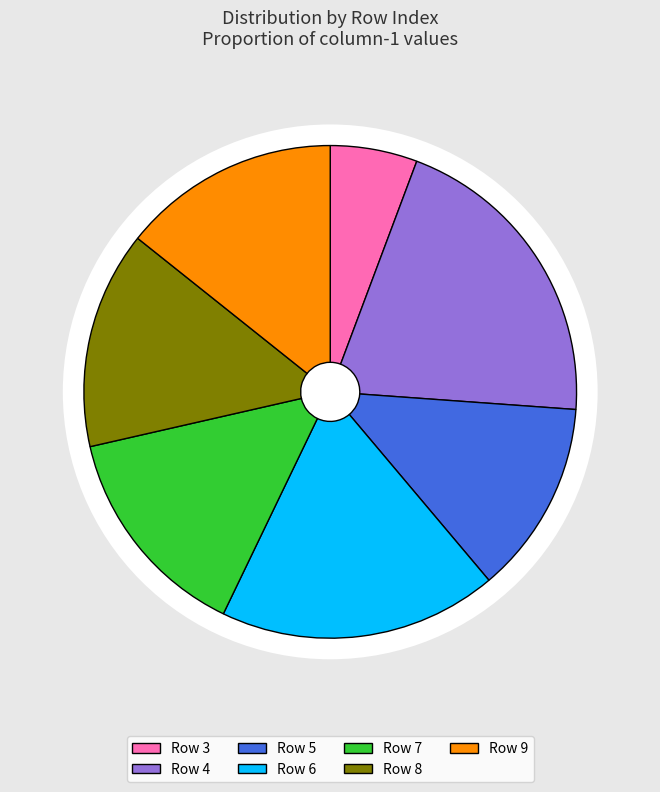

Does 5 account for over 50% of the chart?

No